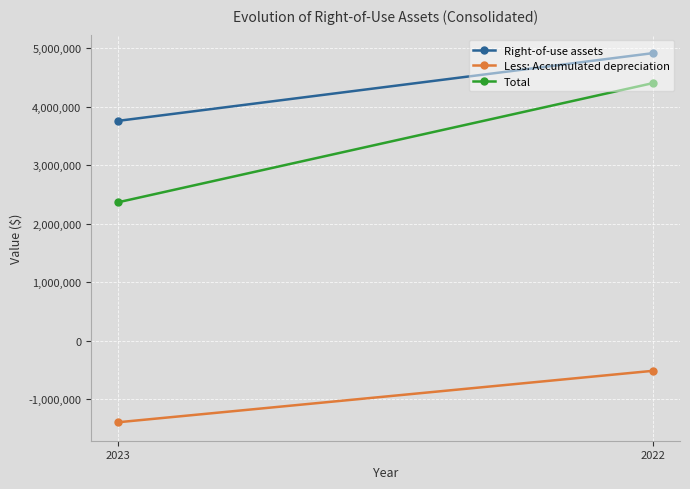

What are all the series names shown in the legend?

Right-of-use assets, Less: Accumulated depreciation, Total